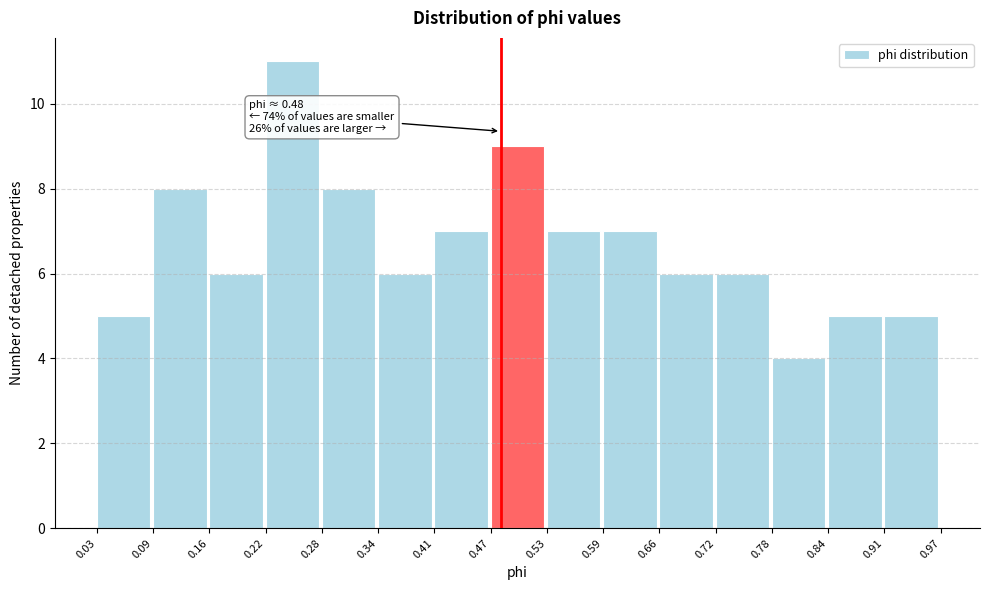

Which range on the x-axis has the tallest bar?

0.22 to 0.28